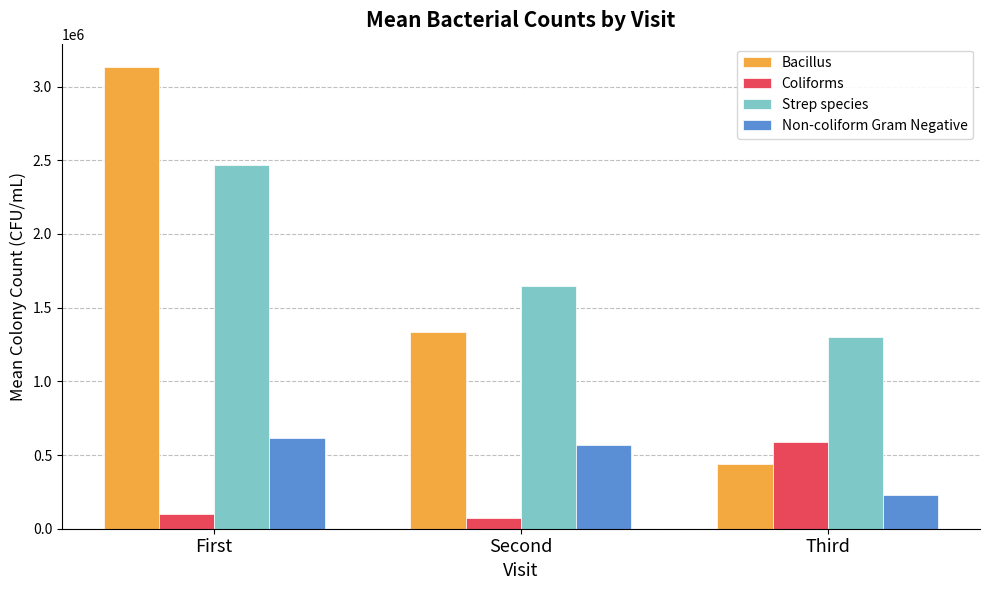

The value of Bacillus at Second is 1334512.5. True or false?

True